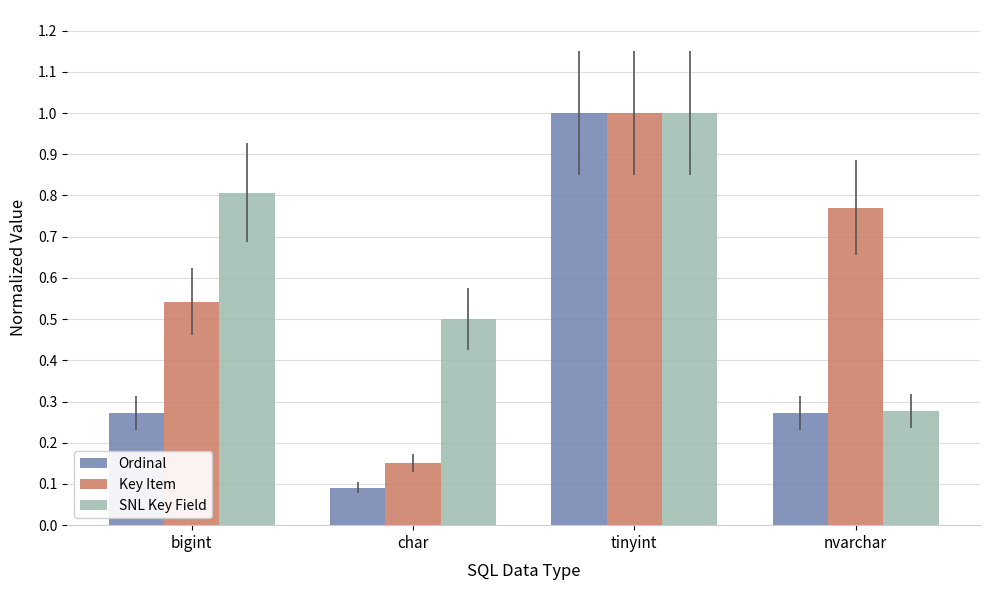

Which series changed the most between bigint and tinyint?

Ordinal